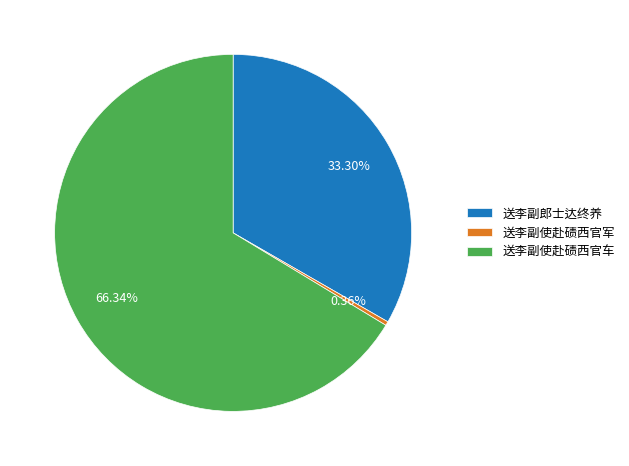

Which category accounts for the majority?

送李副使赴碛西官车